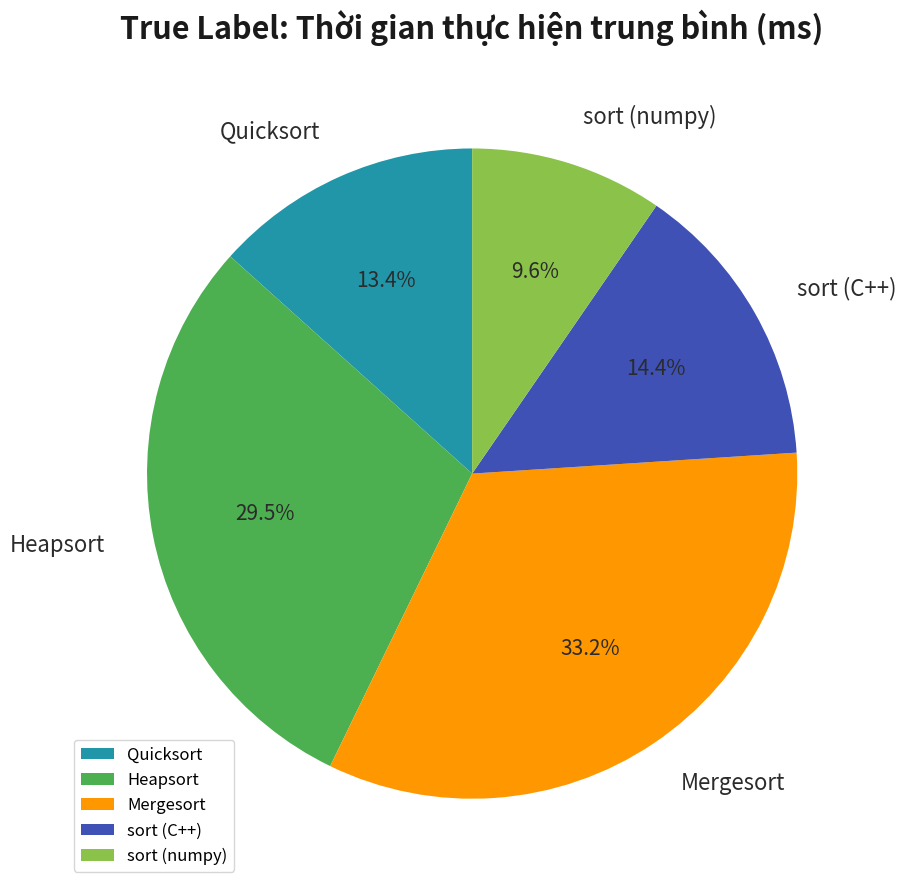

Is it true that Mergesort is 20% of the pie?

False